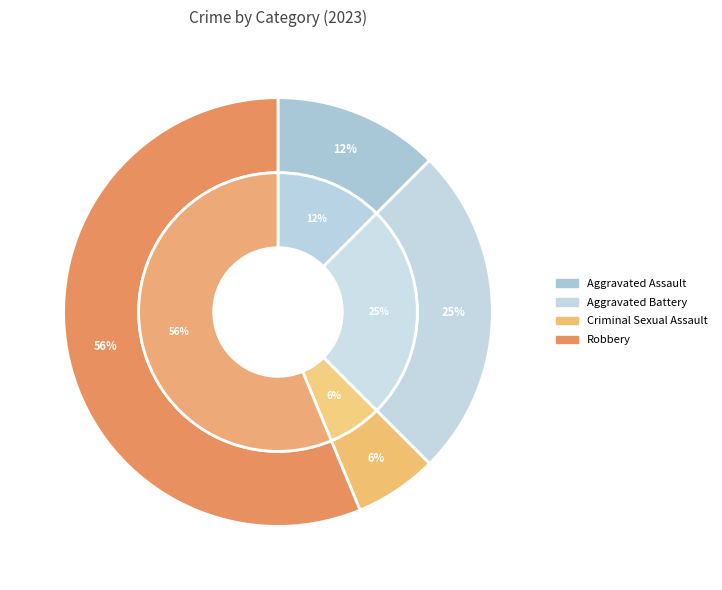

To the nearest percent, what percentage of the pie is Criminal Sexual Assault?

6%